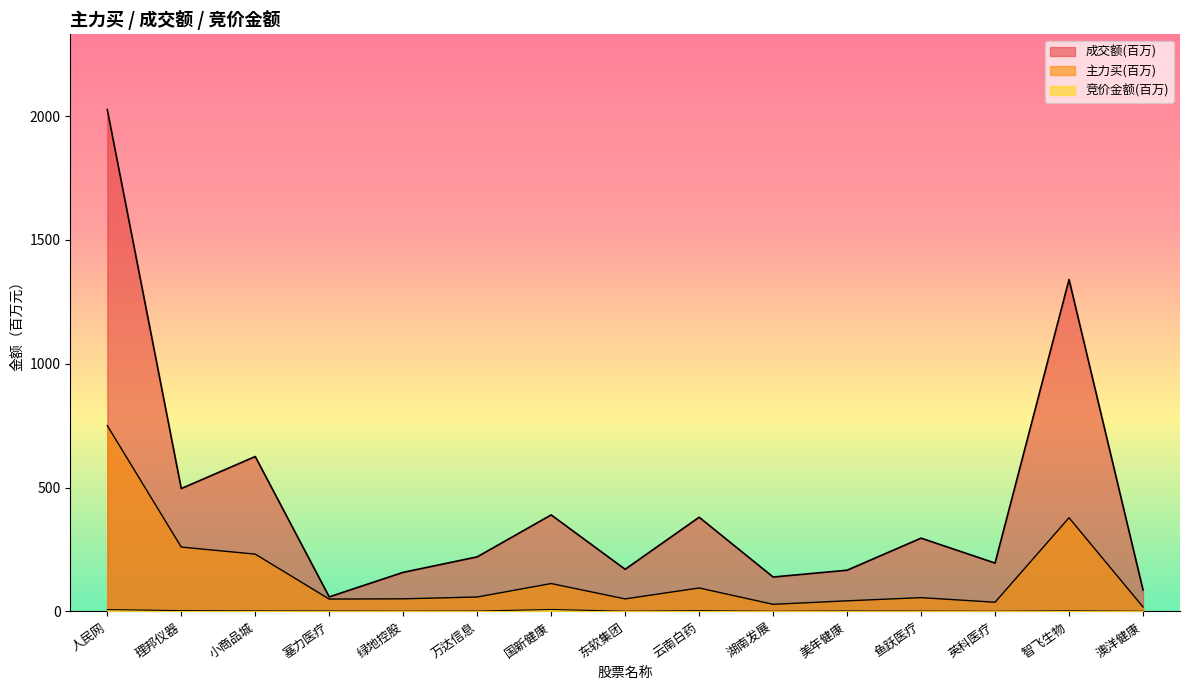

What is the difference between the maximum and minimum values in the 主力买 series?

732.3